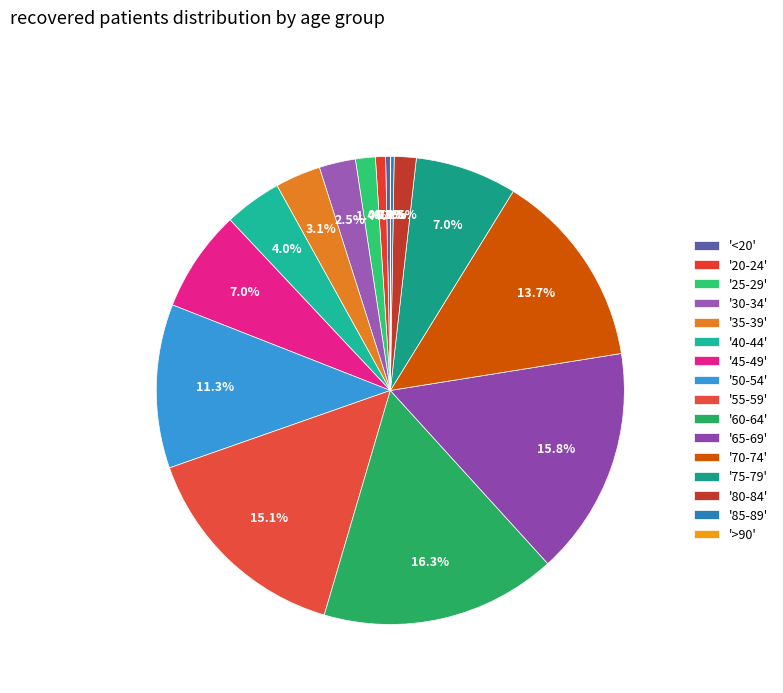

Rank the categories by value from lowest to highest.

>90, 85-89, <20, 20-24, 25-29, 80-84, 30-34, 35-39, 40-44, 75-79, 45-49, 50-54, 70-74, 55-59, 65-69, 60-64